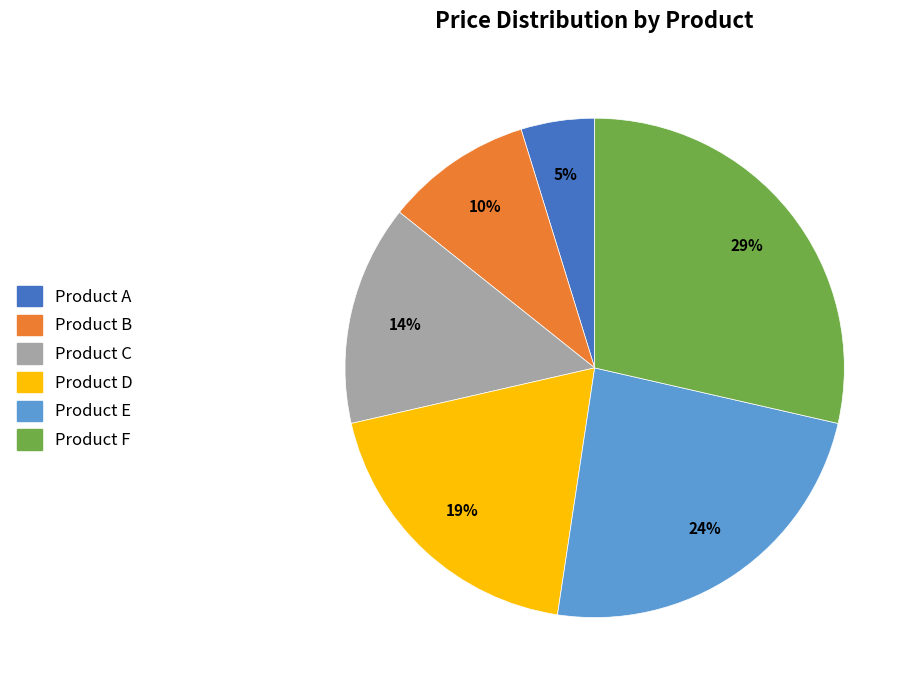

Rank the categories by value from highest to lowest.

Product F, Product E, Product D, Product C, Product B, Product A